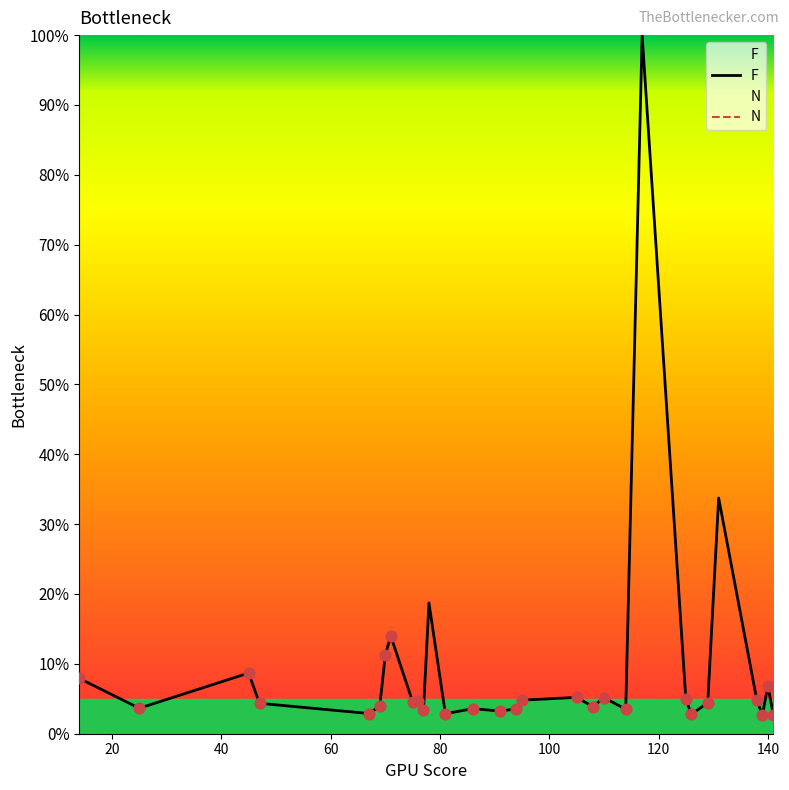

Which series has the largest total across all categories?

N